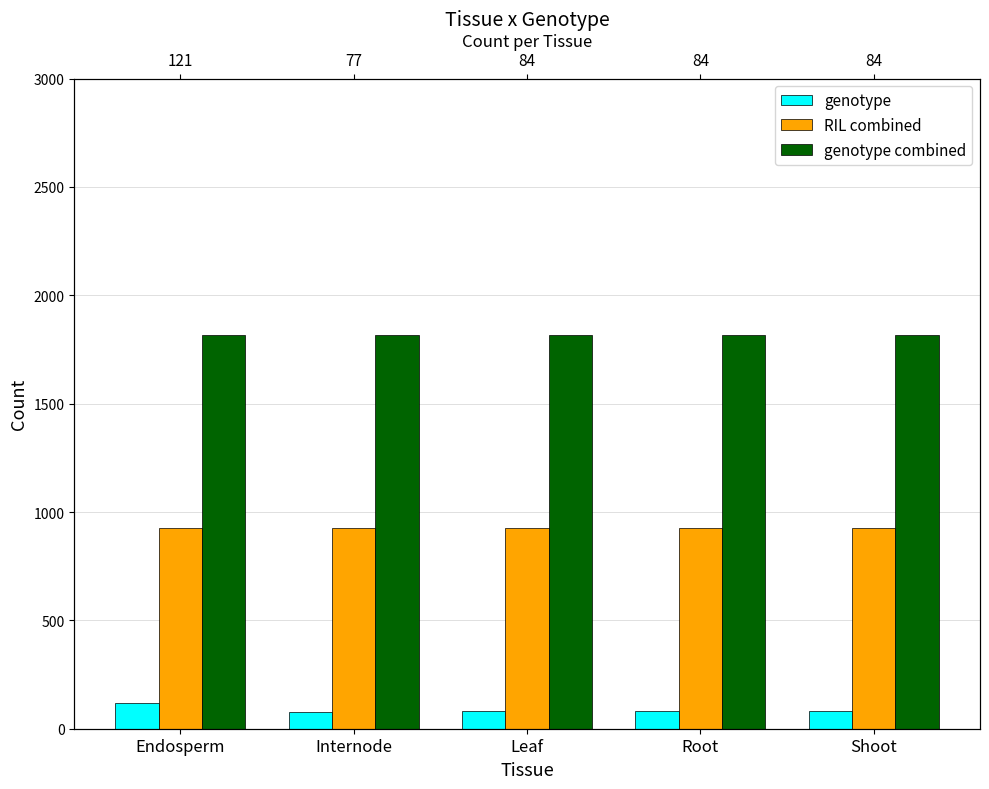

What is the sum of all genotype values?

450